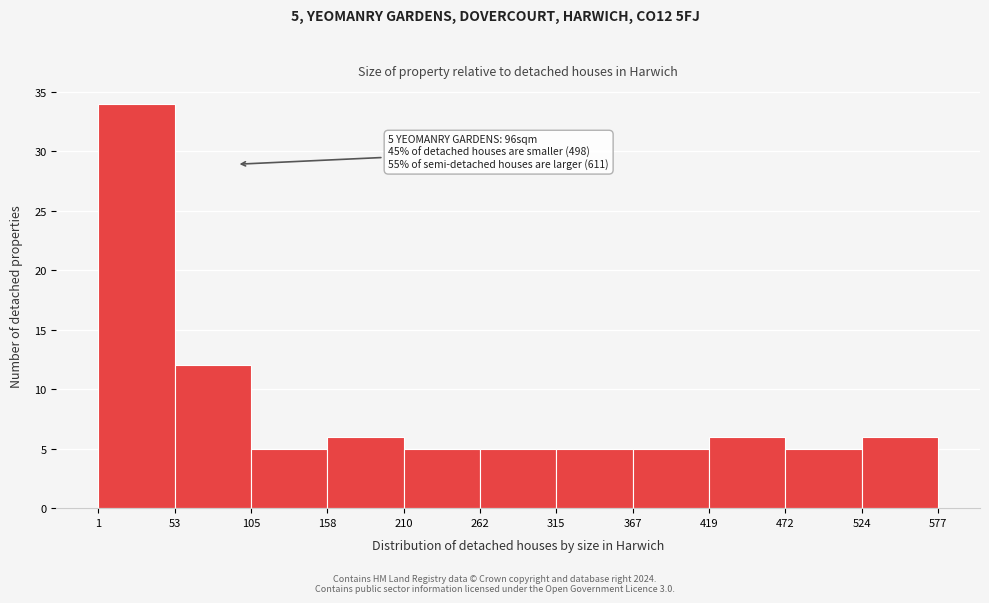

Which range on the x-axis has the tallest bar?

1 to 53